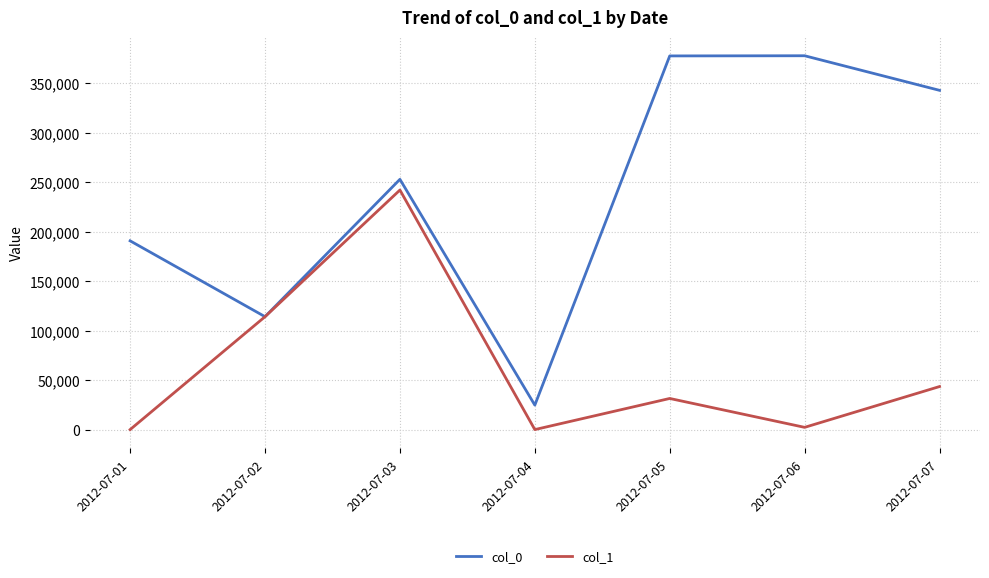

The value of col_0 at 2012-07-05 is 377814. True or false?

True